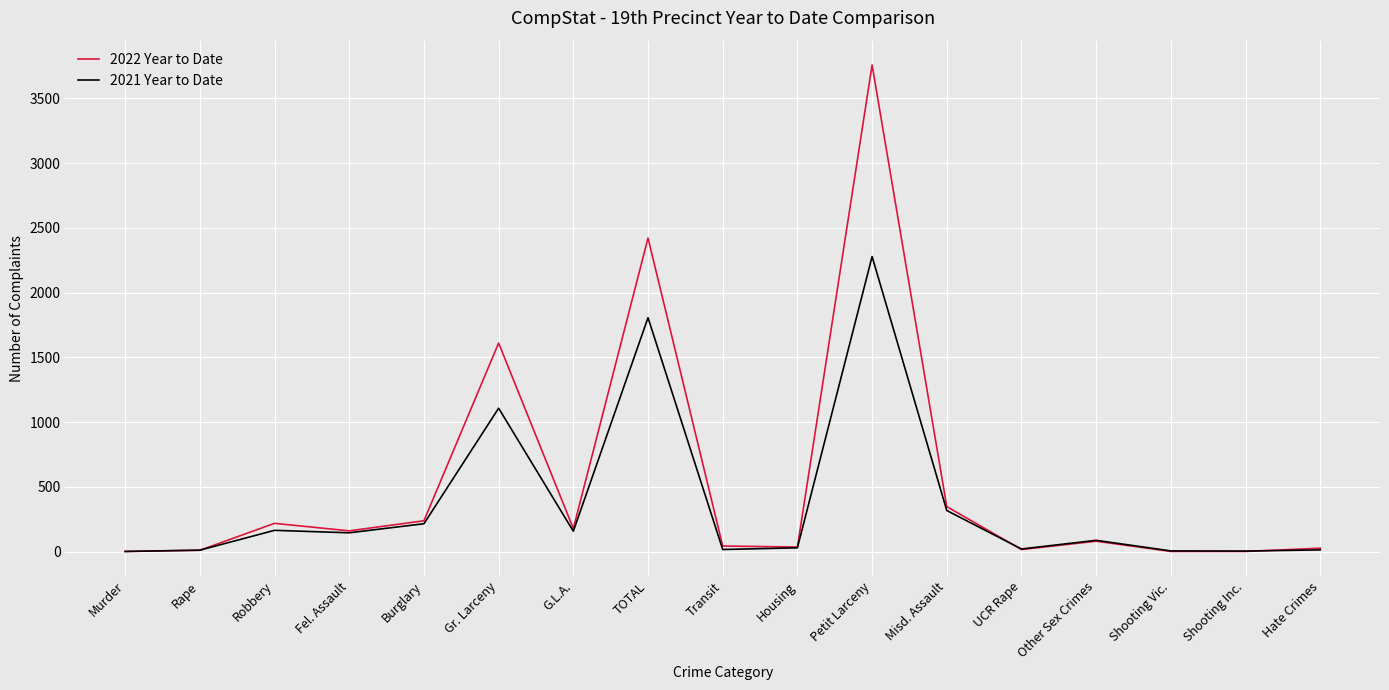

What is the total value across all series at Other Sex Crimes?

169